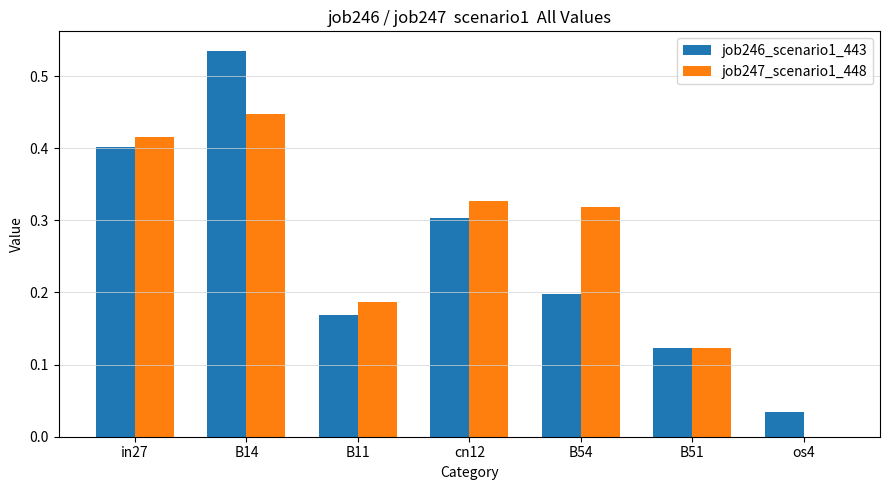

True or false: job247_scenario1_448 has a value of 0.7 at in27.

False